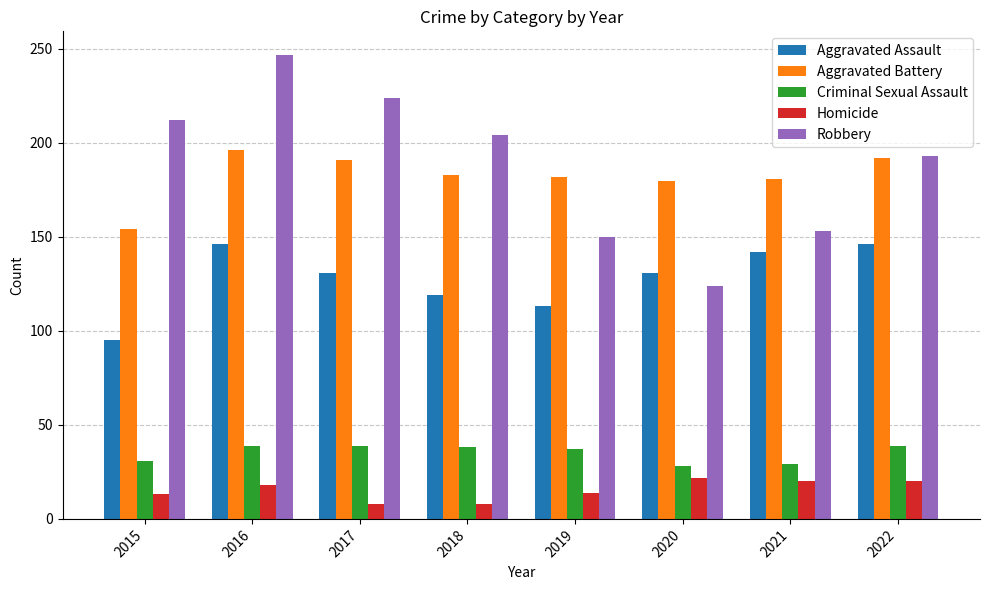

The value of Homicide at 2020 is 38. True or false?

False